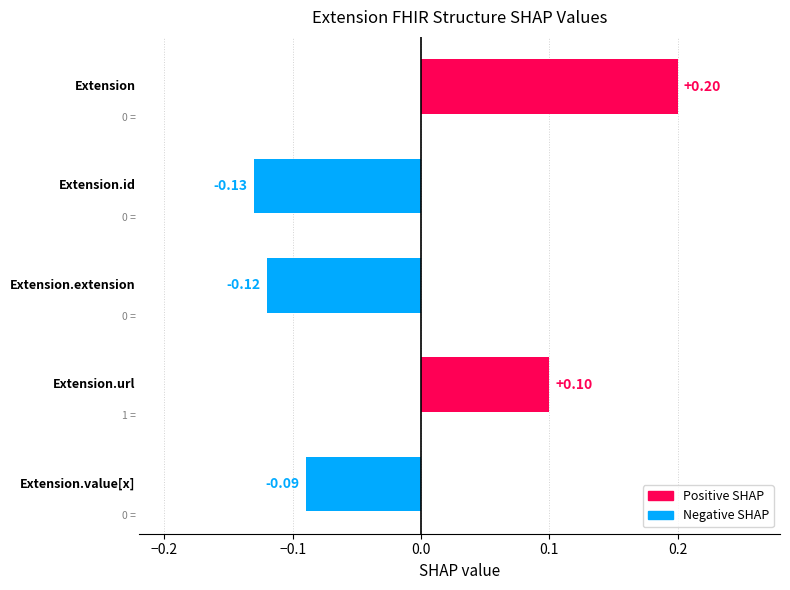

What is the difference between the maximum and minimum values?

0.3